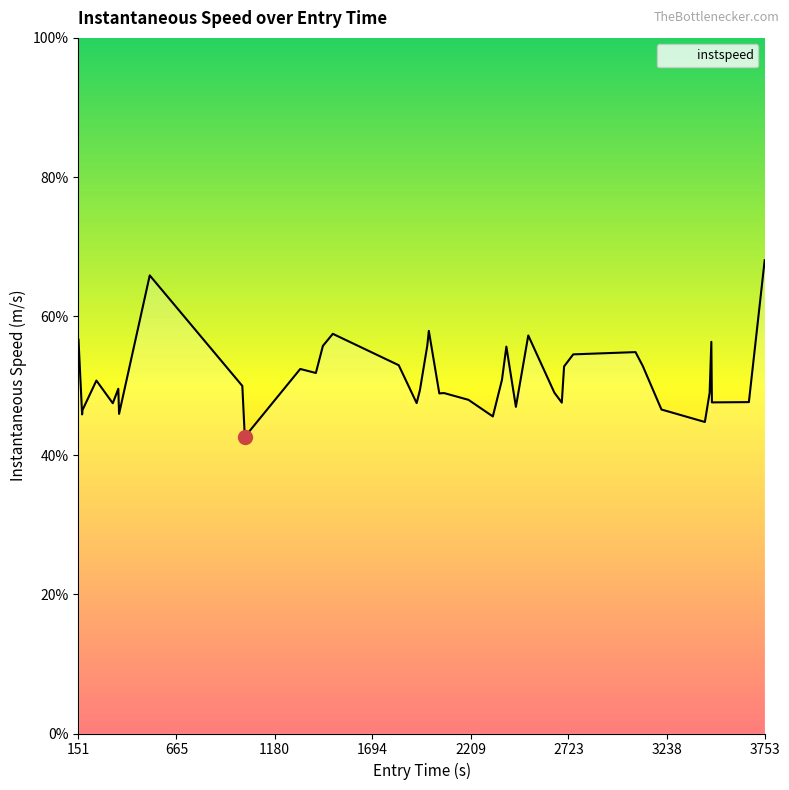

Is this an area chart (filled region under the line)?

Yes